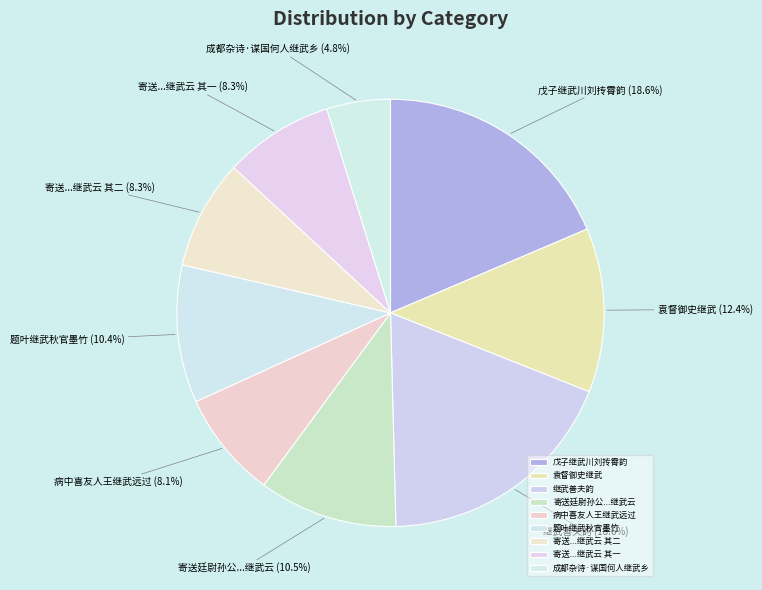

How many segments does this pie chart have?

9